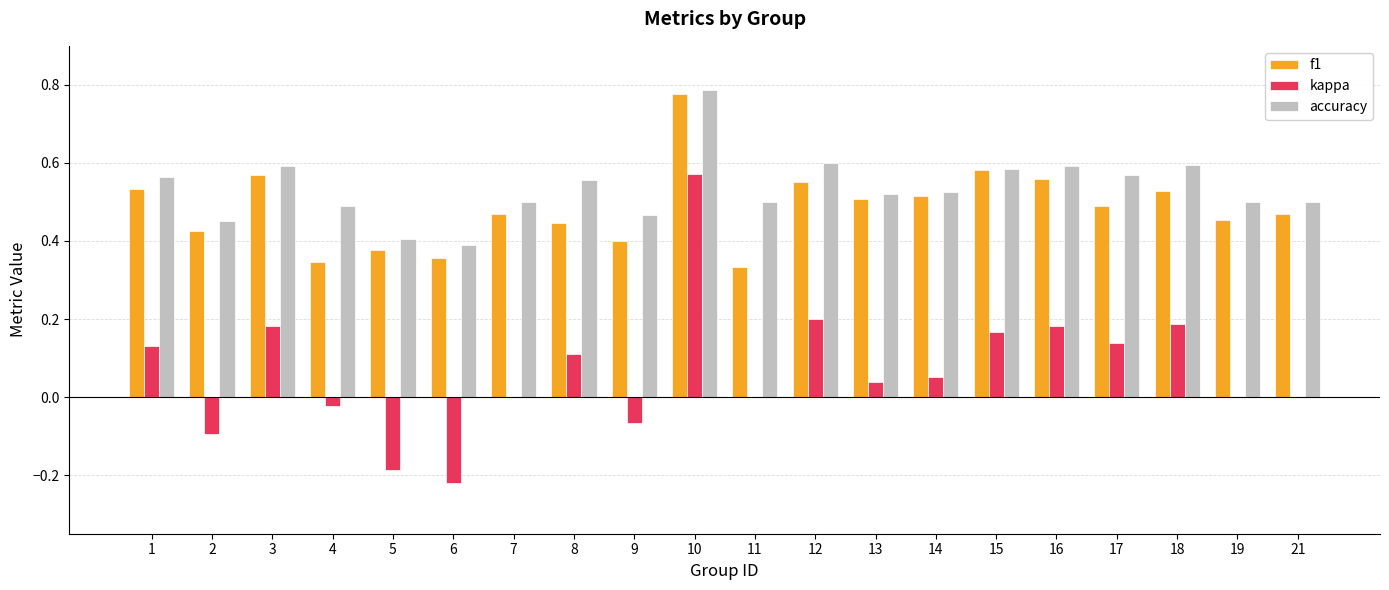

Which category has the highest value in the accuracy series?

10